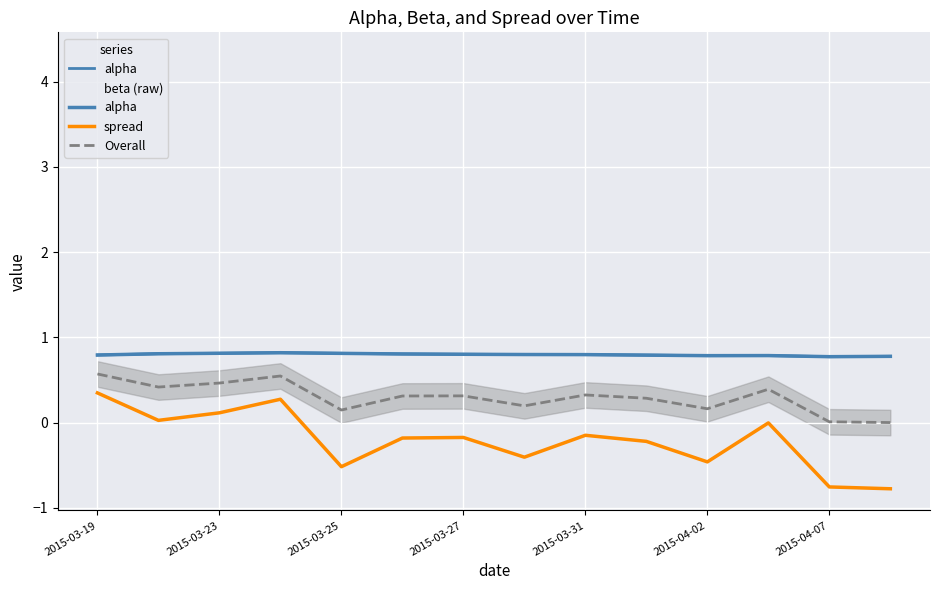

True or false: Overall and beta (raw) intersect in this chart.

False